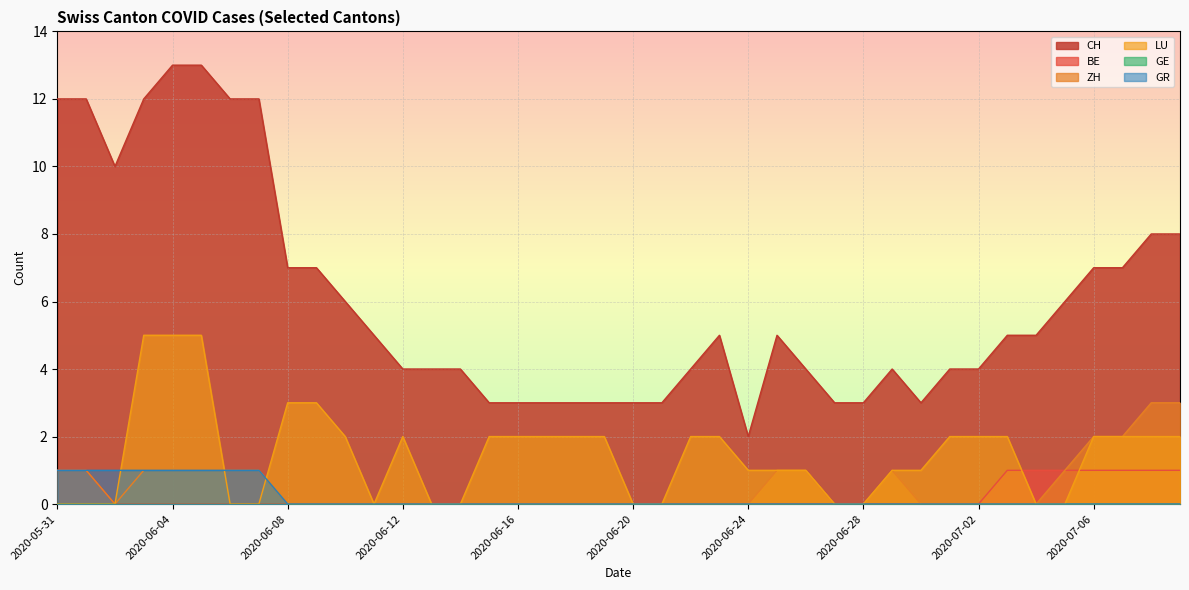

Count the LU values in the range 0 to 2.

35